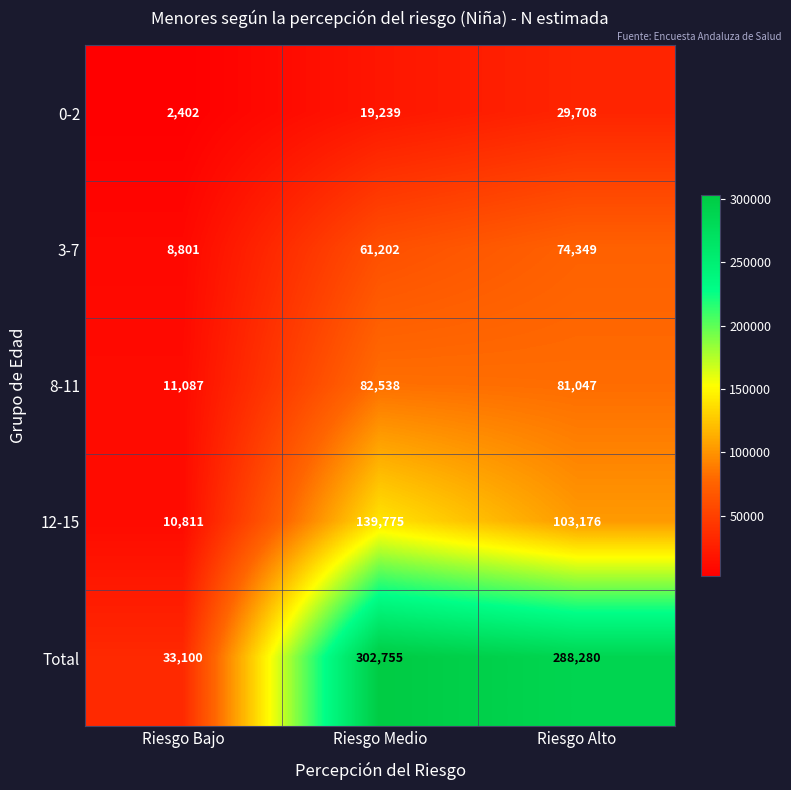

Reading right to left, list all the values displayed in this chart.

0-2: Riesgo Alto=29708	Riesgo Medio=19239	Riesgo Bajo=2402
3-7: Riesgo Alto=74349	Riesgo Medio=61202	Riesgo Bajo=8801
8-11: Riesgo Alto=81047	Riesgo Medio=82538	Riesgo Bajo=11087
12-15: Riesgo Alto=103176	Riesgo Medio=139775	Riesgo Bajo=10811
Total: Riesgo Alto=288280	Riesgo Medio=302755	Riesgo Bajo=33100